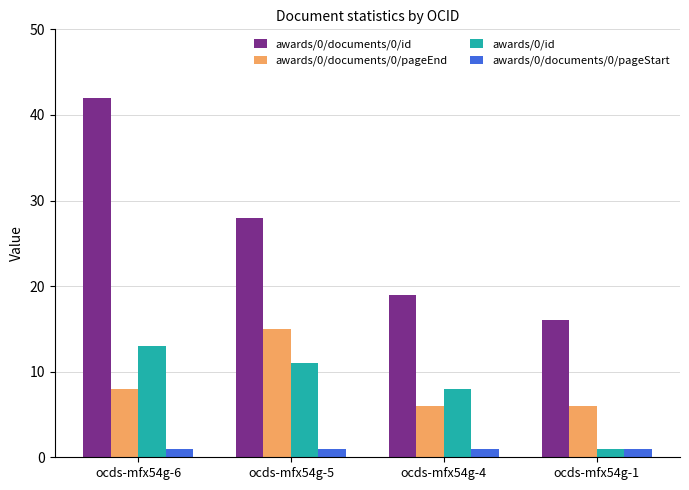

Rank the categories by awards/0/id value from highest to lowest.

ocds-mfx54g-6, ocds-mfx54g-5, ocds-mfx54g-4, ocds-mfx54g-1